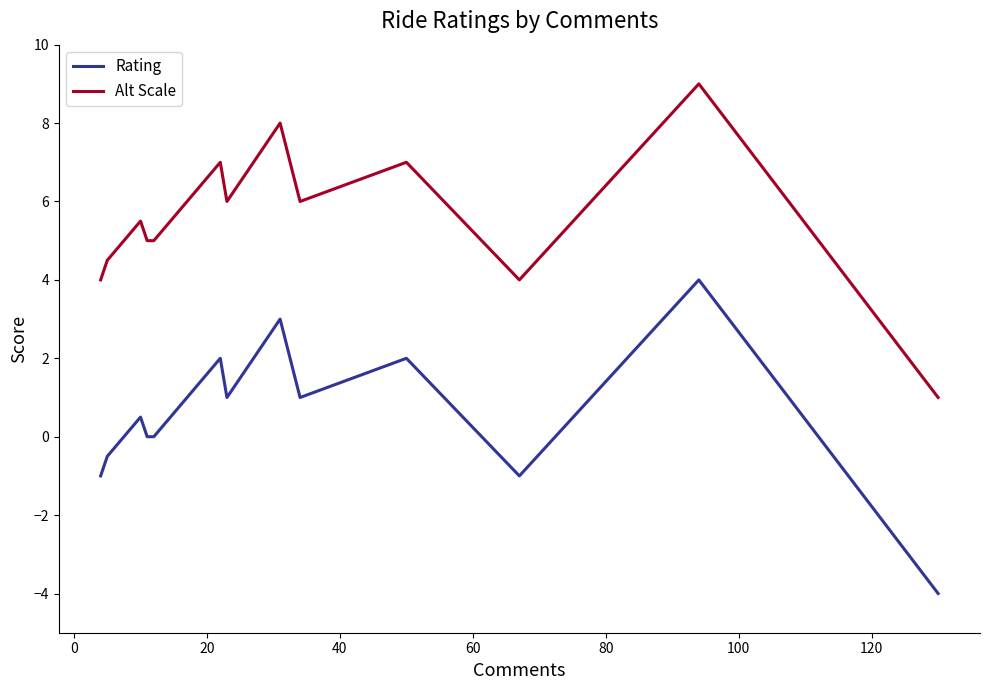

True or false: Rating has more than 0 interior local peaks.

True